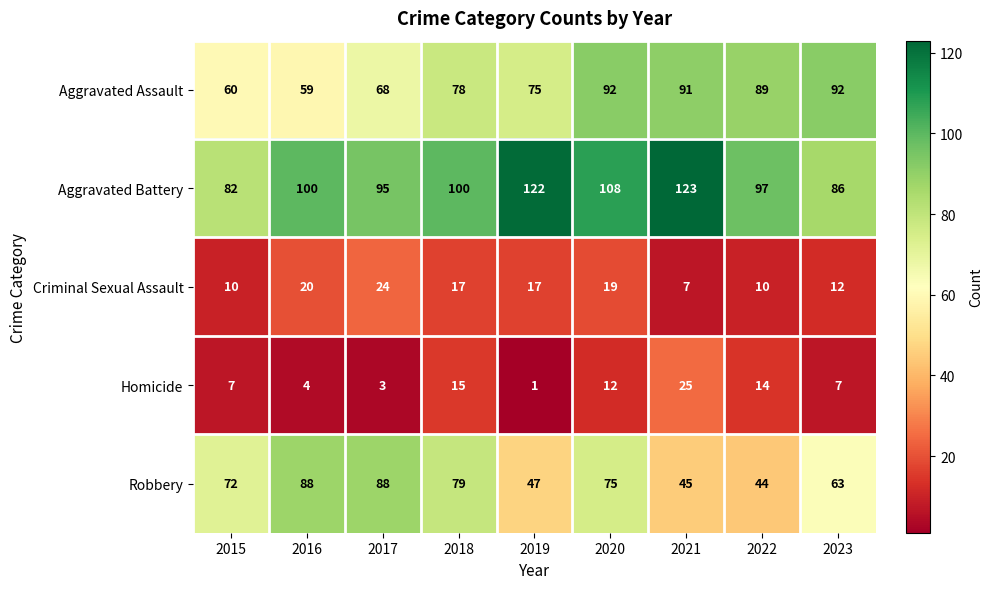

The value of Aggravated Battery at 2017 is 140. True or false?

False